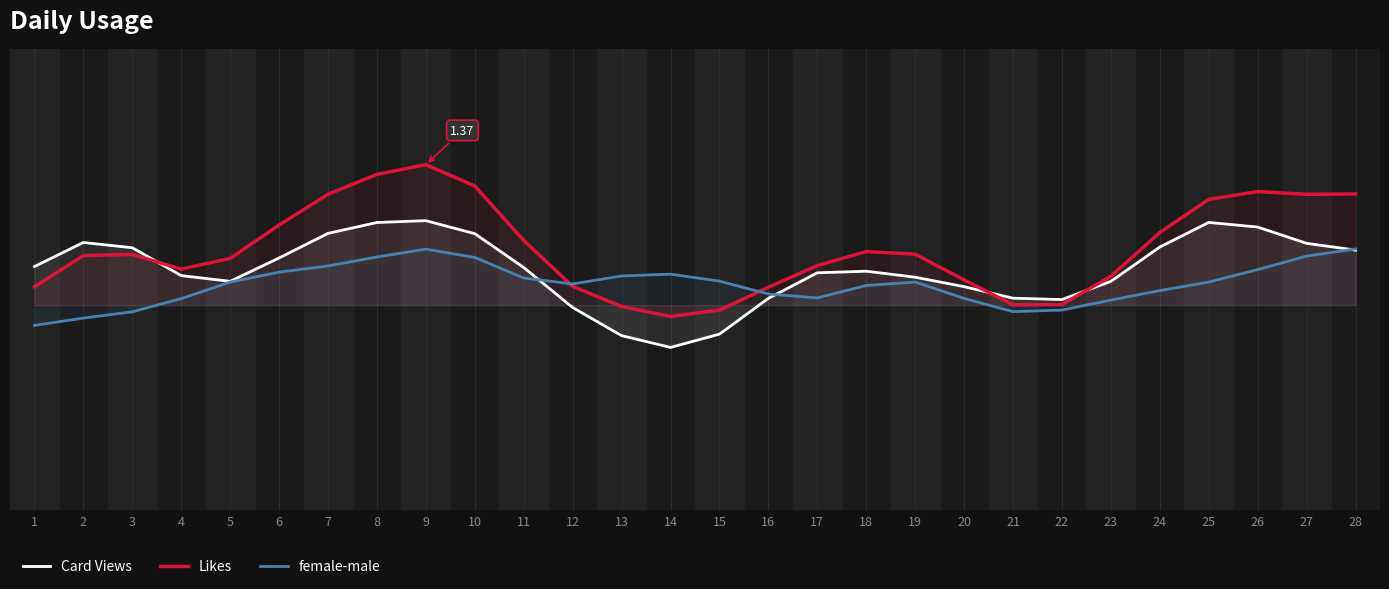

At how many categories does at least one series exceed 0?

28